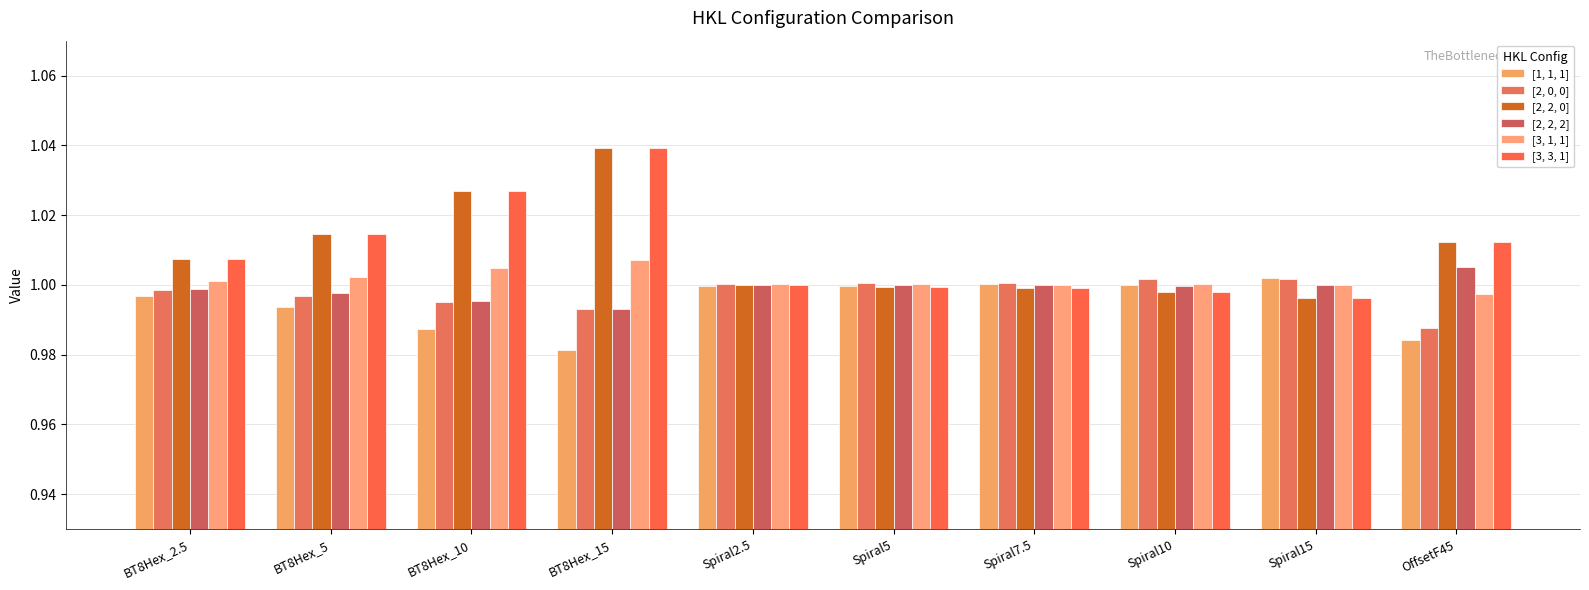

At which label does [2, 0, 0] reach its minimum?

OffsetF45